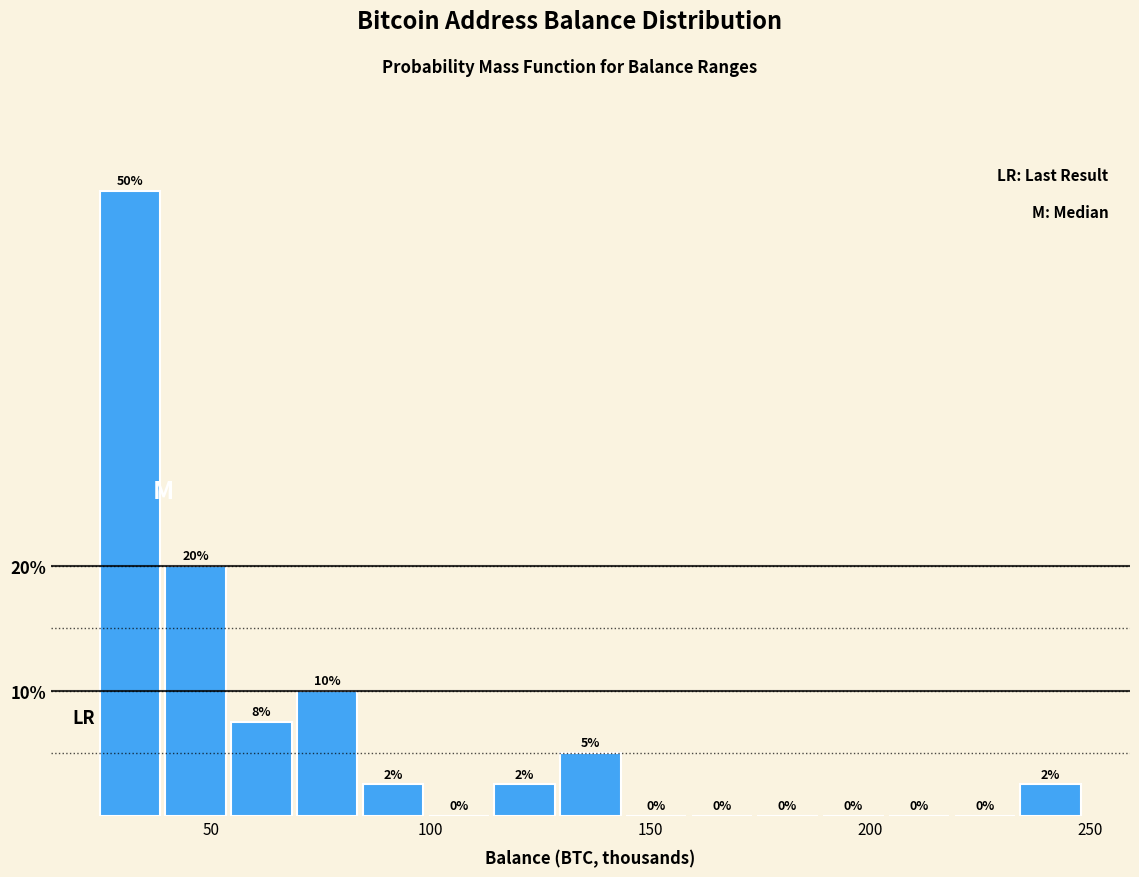

Read against the x-axis, roughly where is the centre of the tallest bar?

30